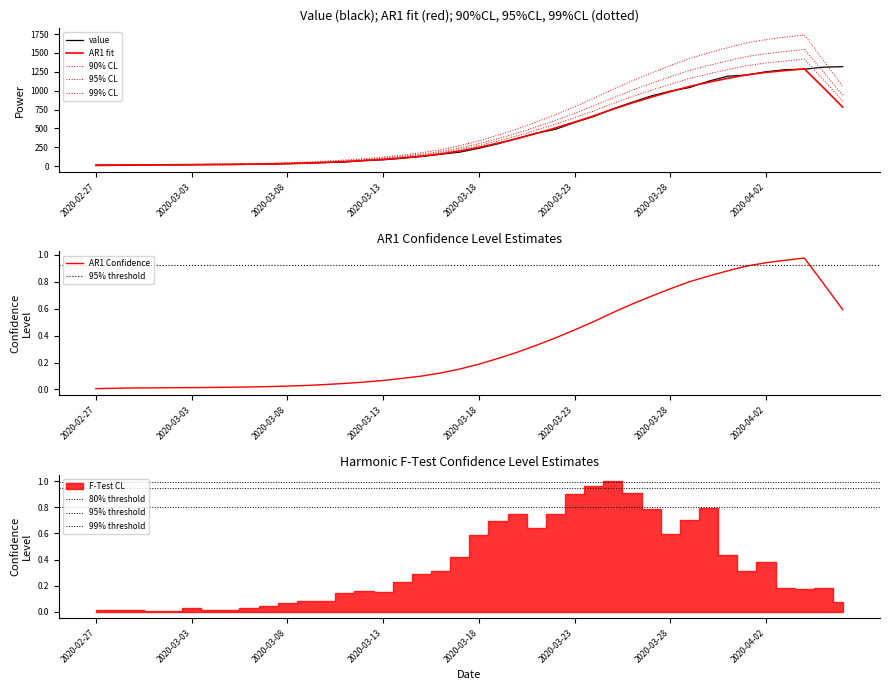

The value at 2020-03-21 is 437. True or false?

True